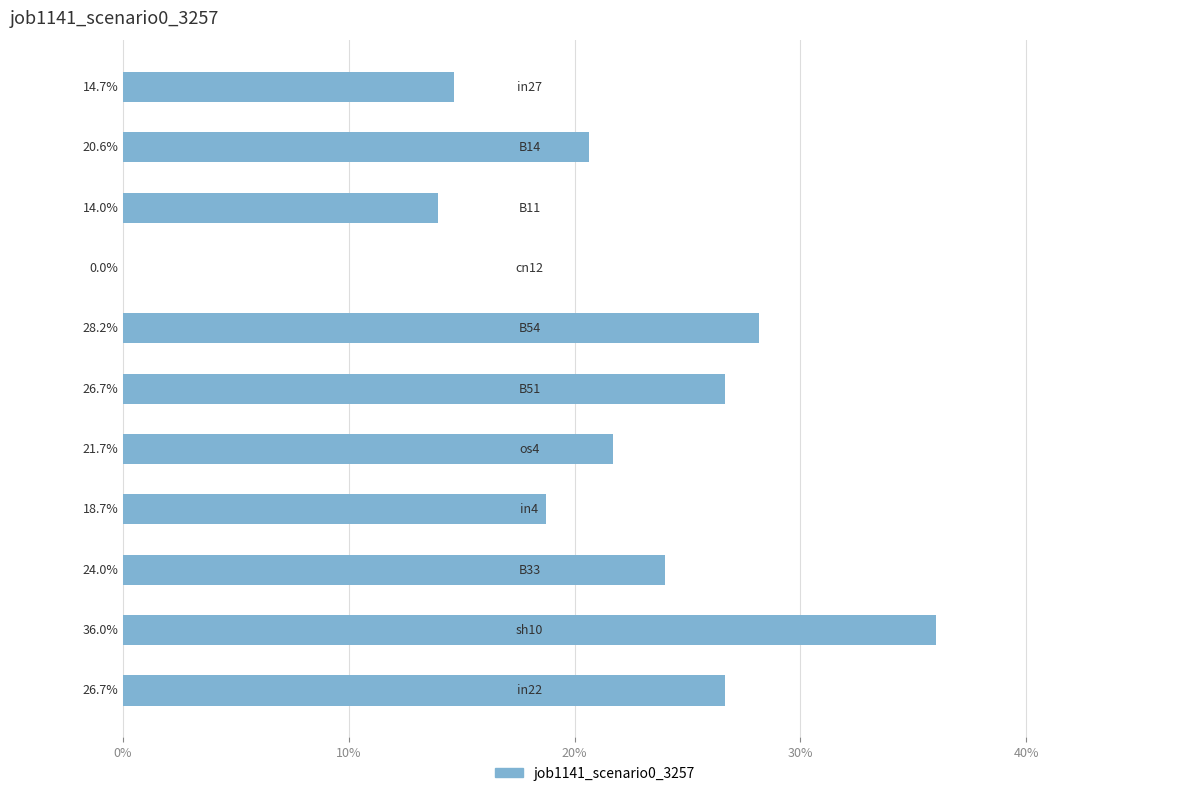

How many bars are there in total?

11